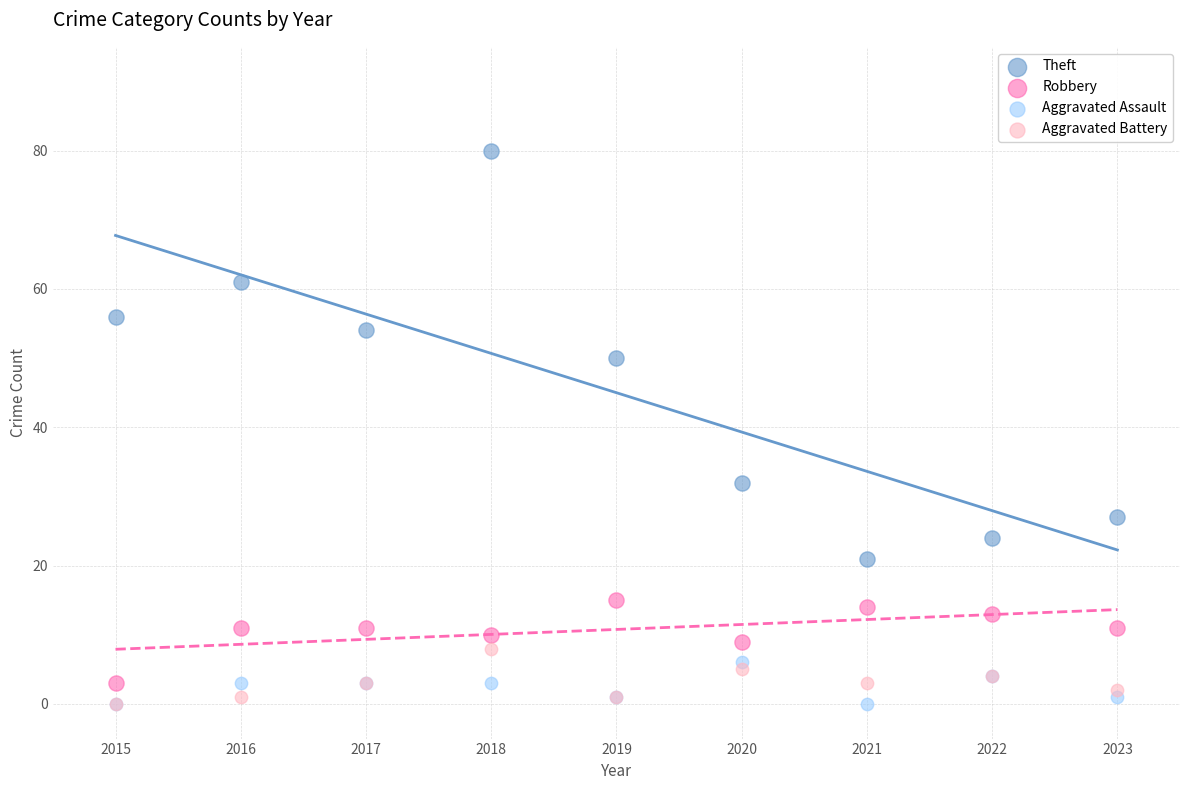

Across all series, what Y value is closest to 40?

32